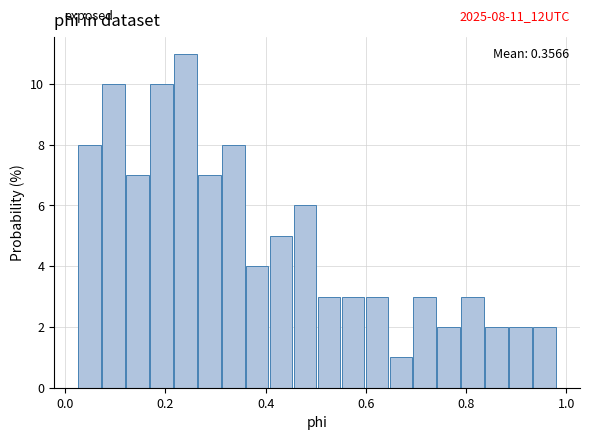

Read against the x-axis, roughly where is the centre of the tallest bar?

0.24